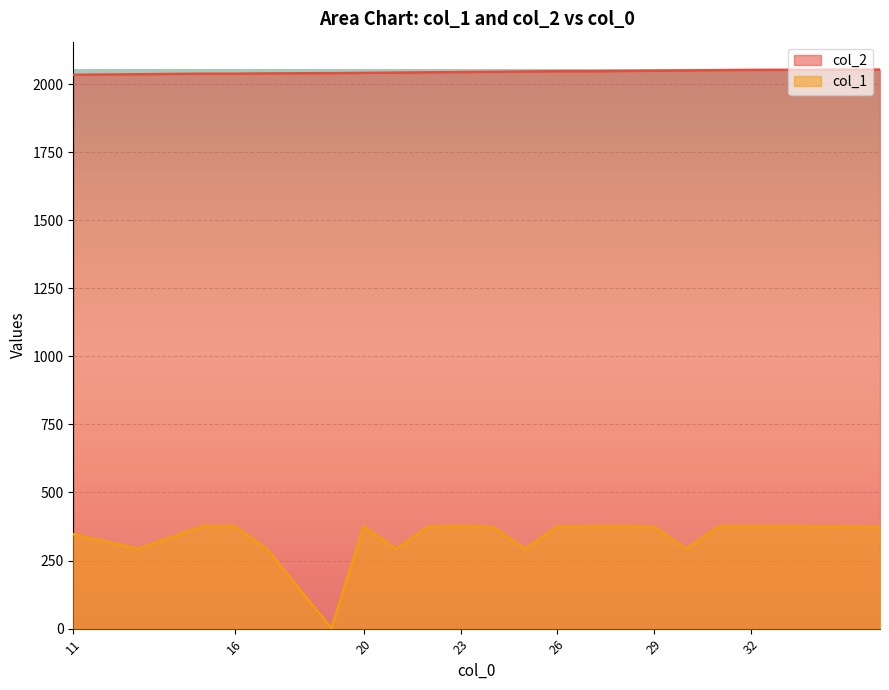

At which category is the sum across all series the highest?

32